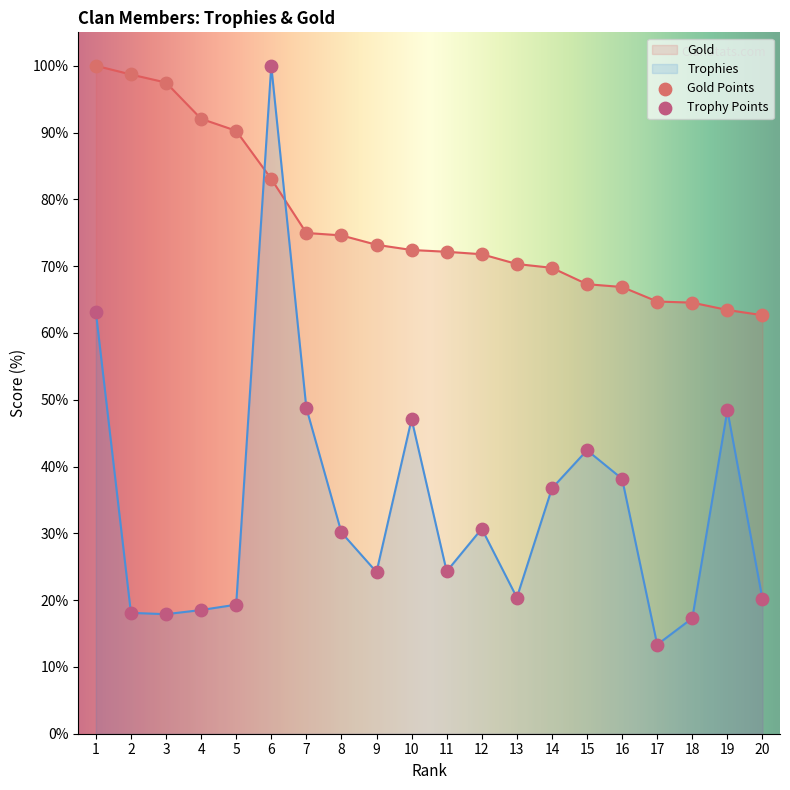

Which series has the largest total across all categories?

Gold